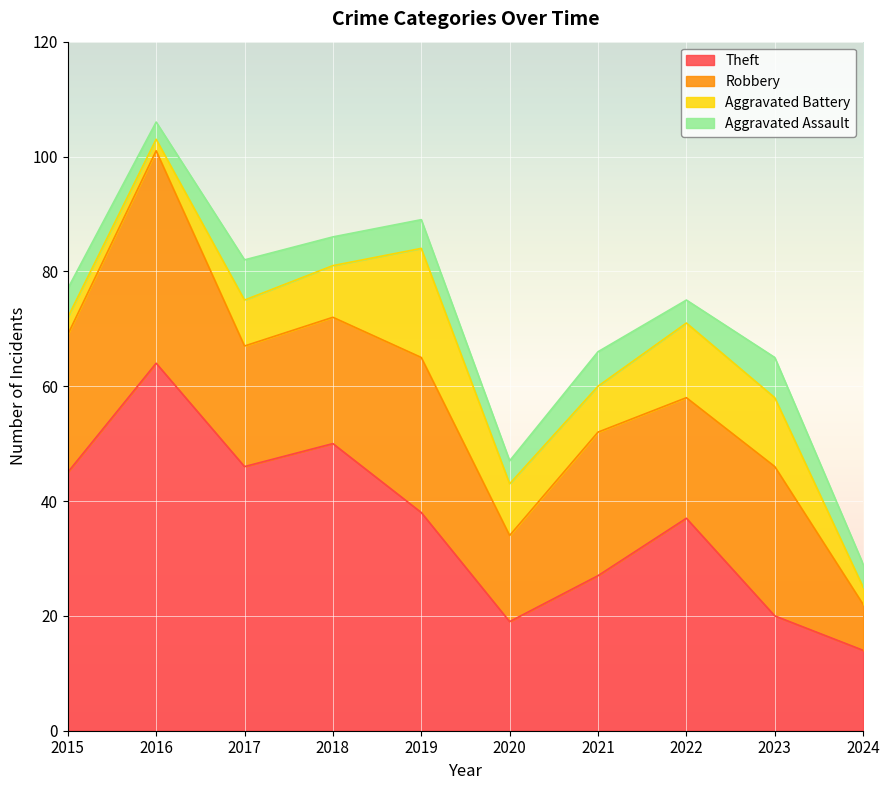

Does the chart display data point markers on the line(s)?

No